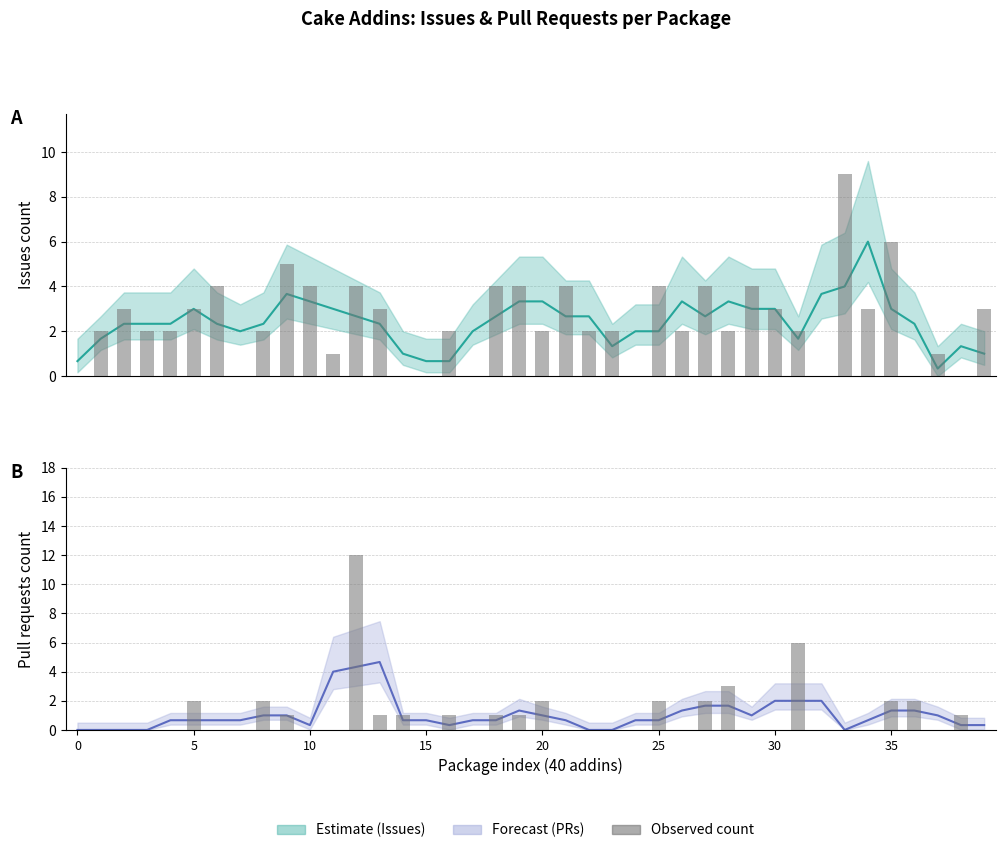

Is the value of Pull requests count at 17 greater than the value of Issues count at 11?

No